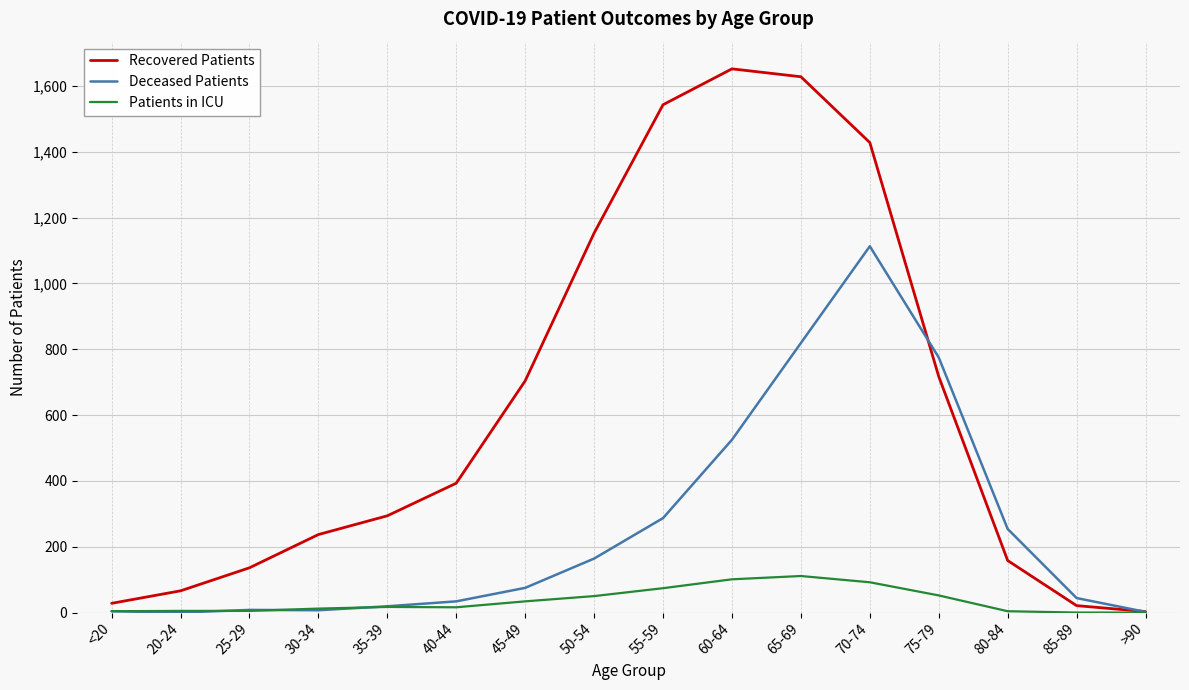

List the series in order of their overall mean, highest first.

Recovered Patients, Deceased Patients, Patients in ICU